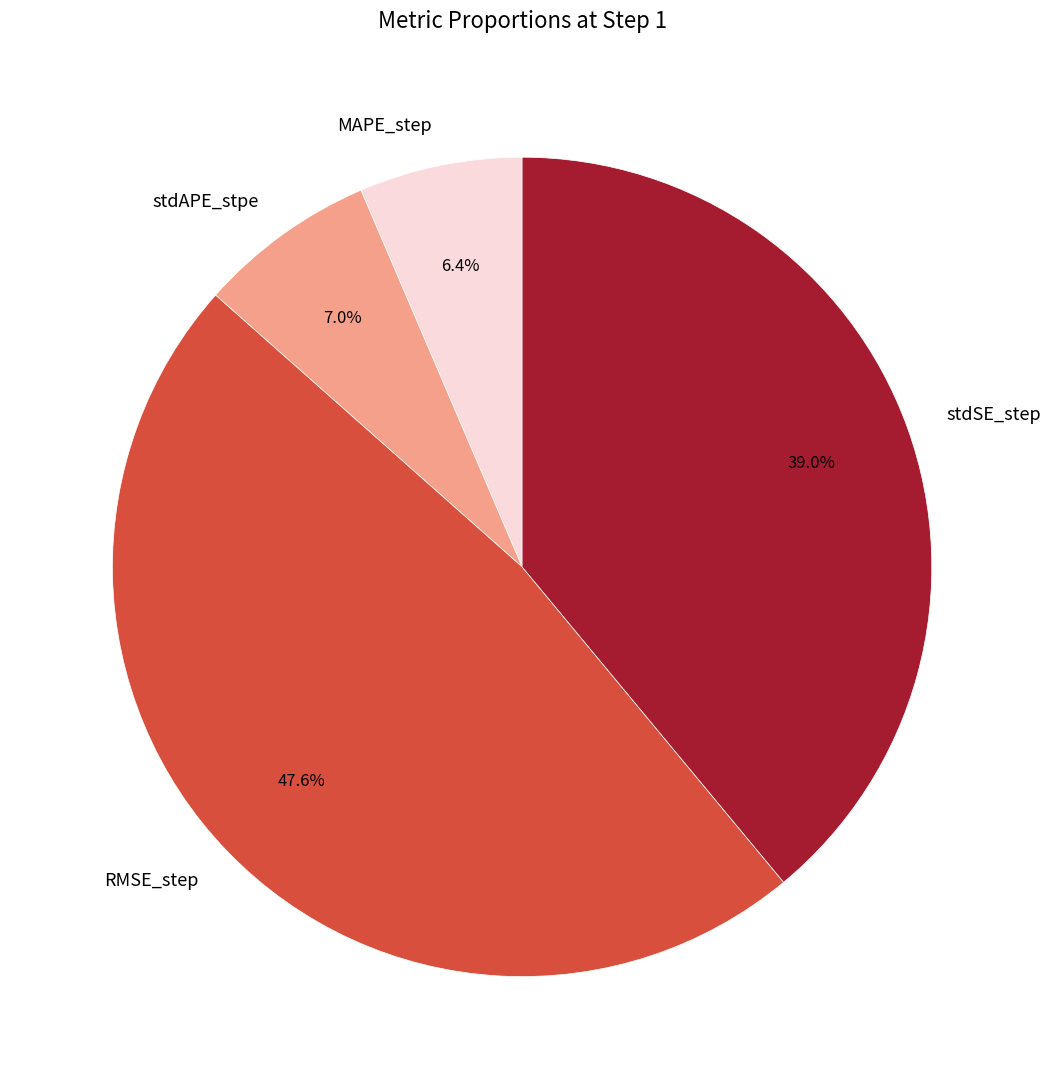

Rank the categories by value from lowest to highest.

MAPE_step, stdAPE_stpe, stdSE_step, RMSE_step